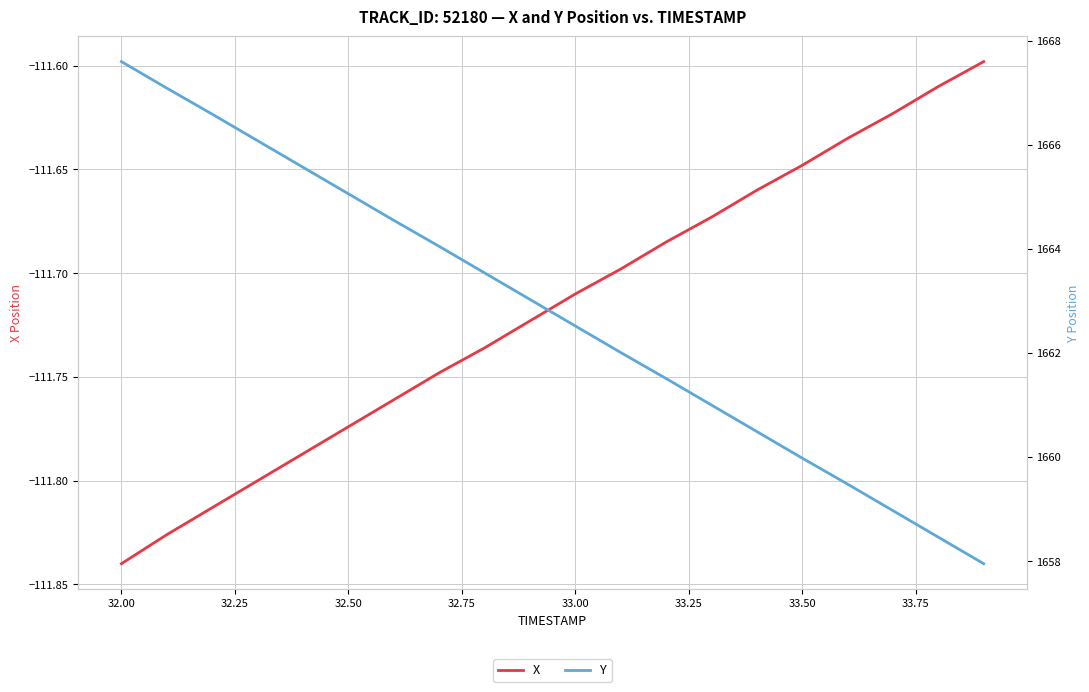

What is the sum of all X values?

-2234.3